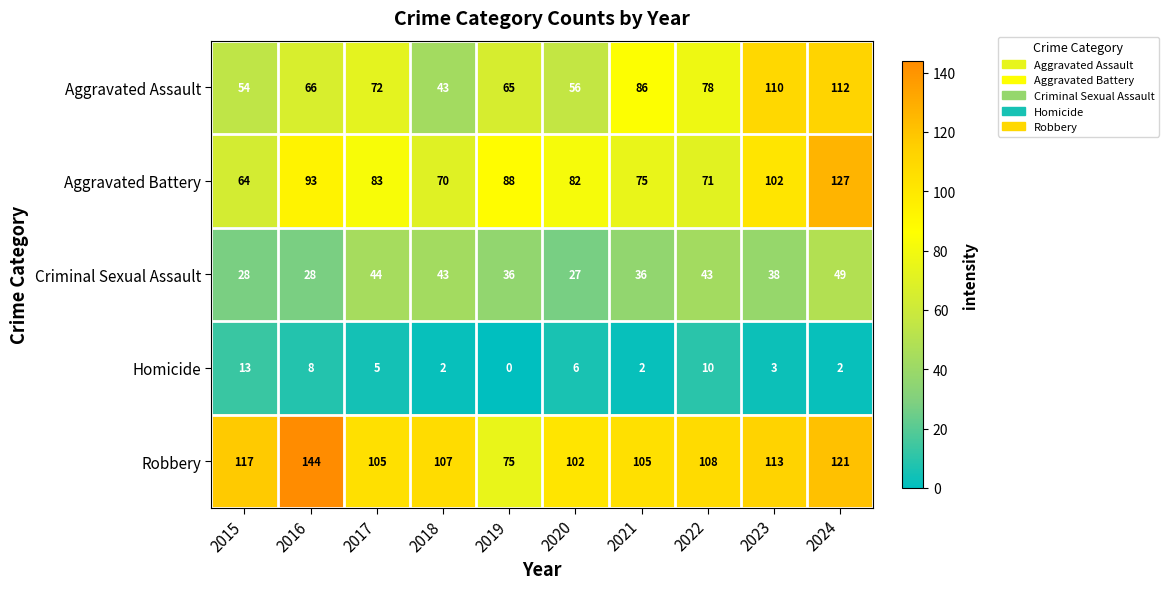

At which label does Criminal Sexual Assault first exceed 38?

2017